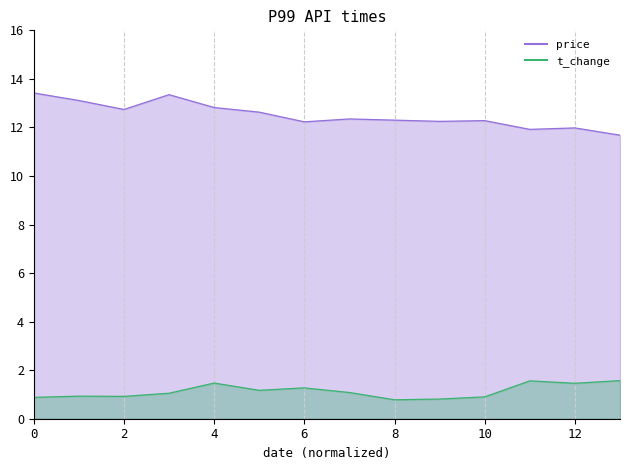

What is the value of the t_change point at the 12th from the left?

1.6